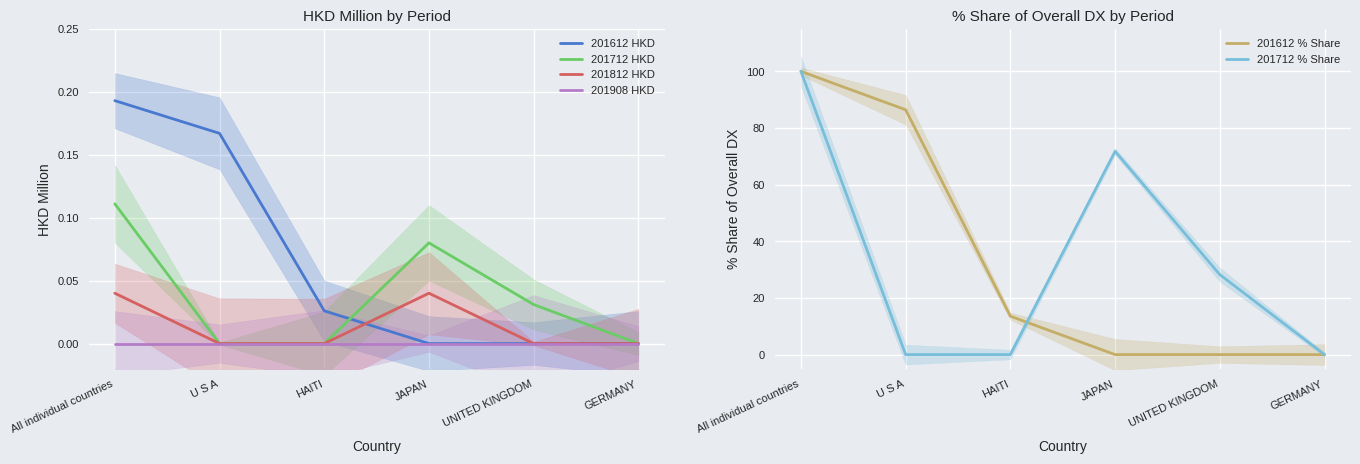

Between HAITI and All individual countries, which is larger?

All individual countries